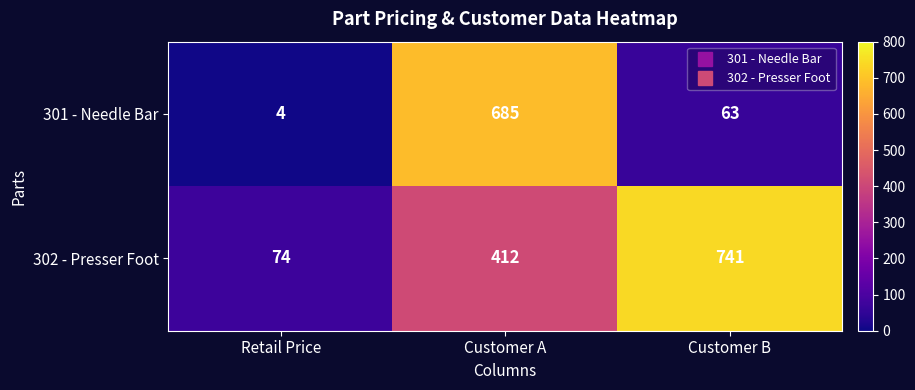

List the series in order of their overall mean, lowest first.

301 - Needle Bar, 302 - Presser Foot